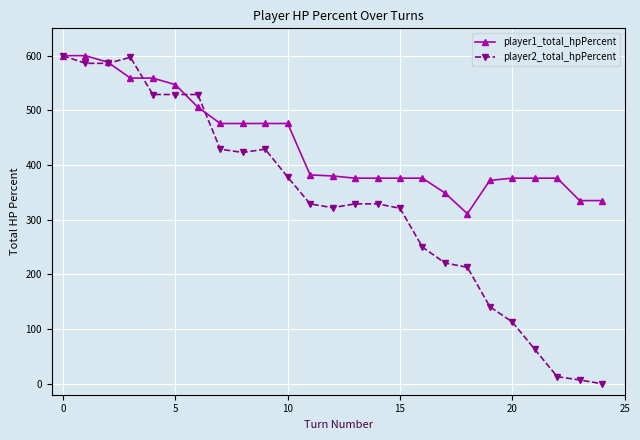

What is the greatest value displayed?

600